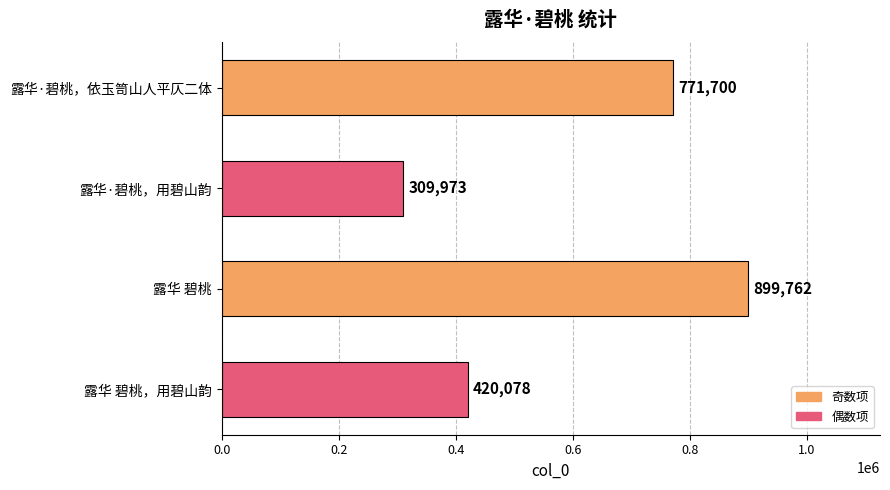

What is the greatest value displayed?

899762